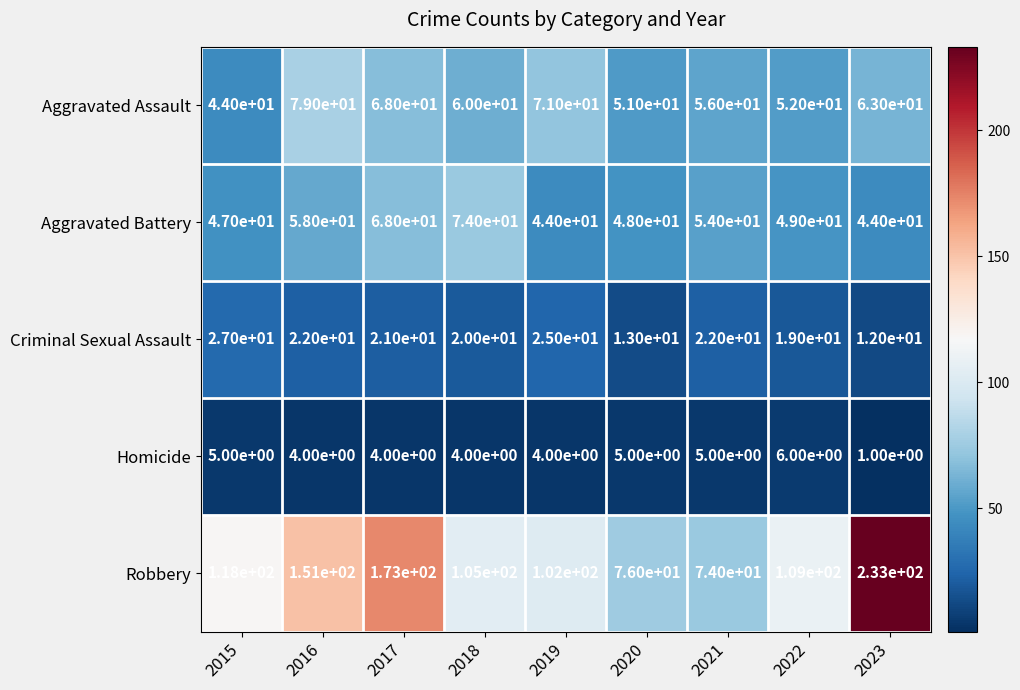

What is the difference between the maximum and minimum values in the Aggravated Assault series?

35